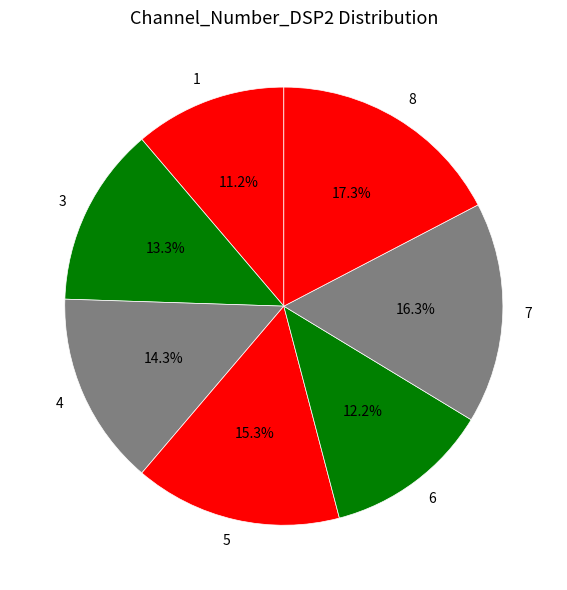

Which slice is the largest?

8